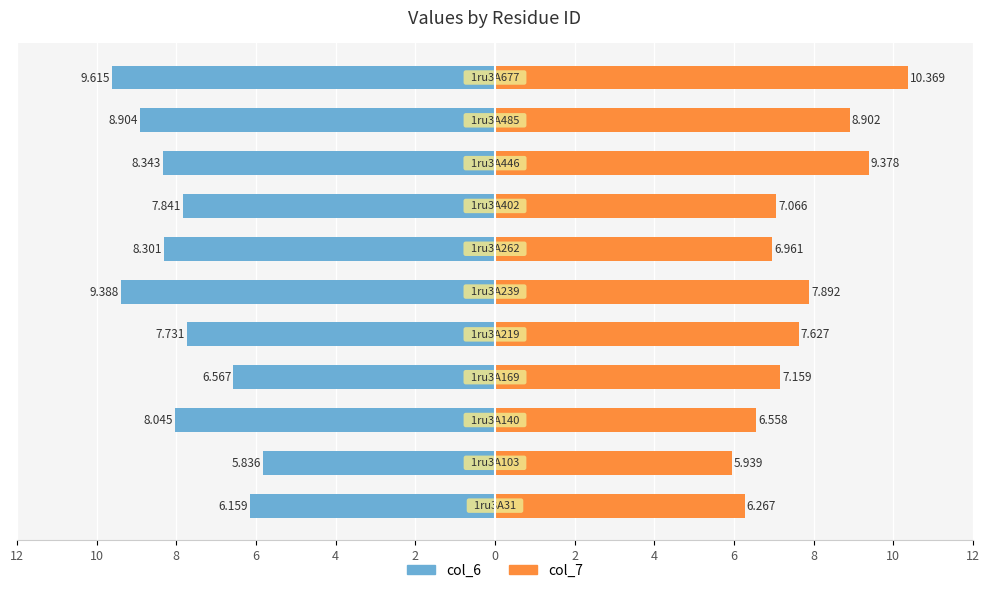

Is the value of col_6 at 8 greater than the value of col_7 at 10?

No